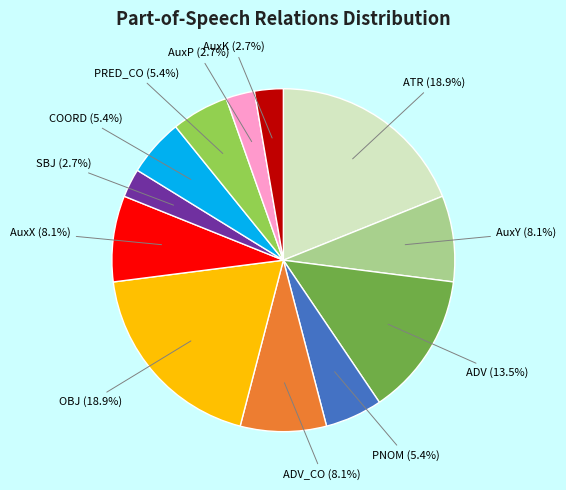

What is the ratio of the value at COORD to the value at AuxP?

2.0